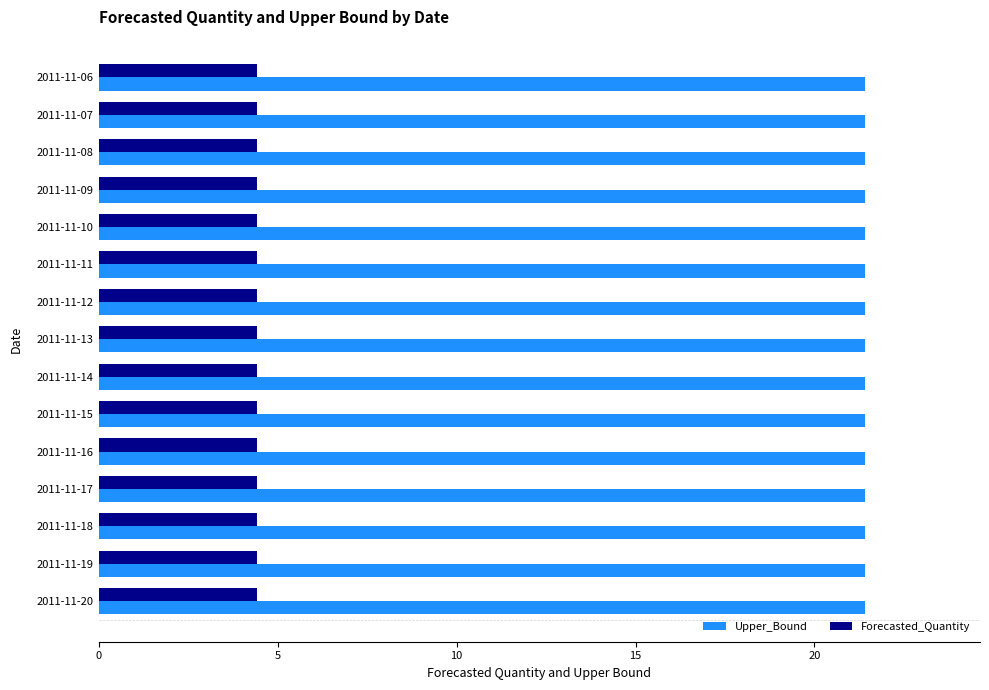

At how many categories does at least one series exceed 12?

15